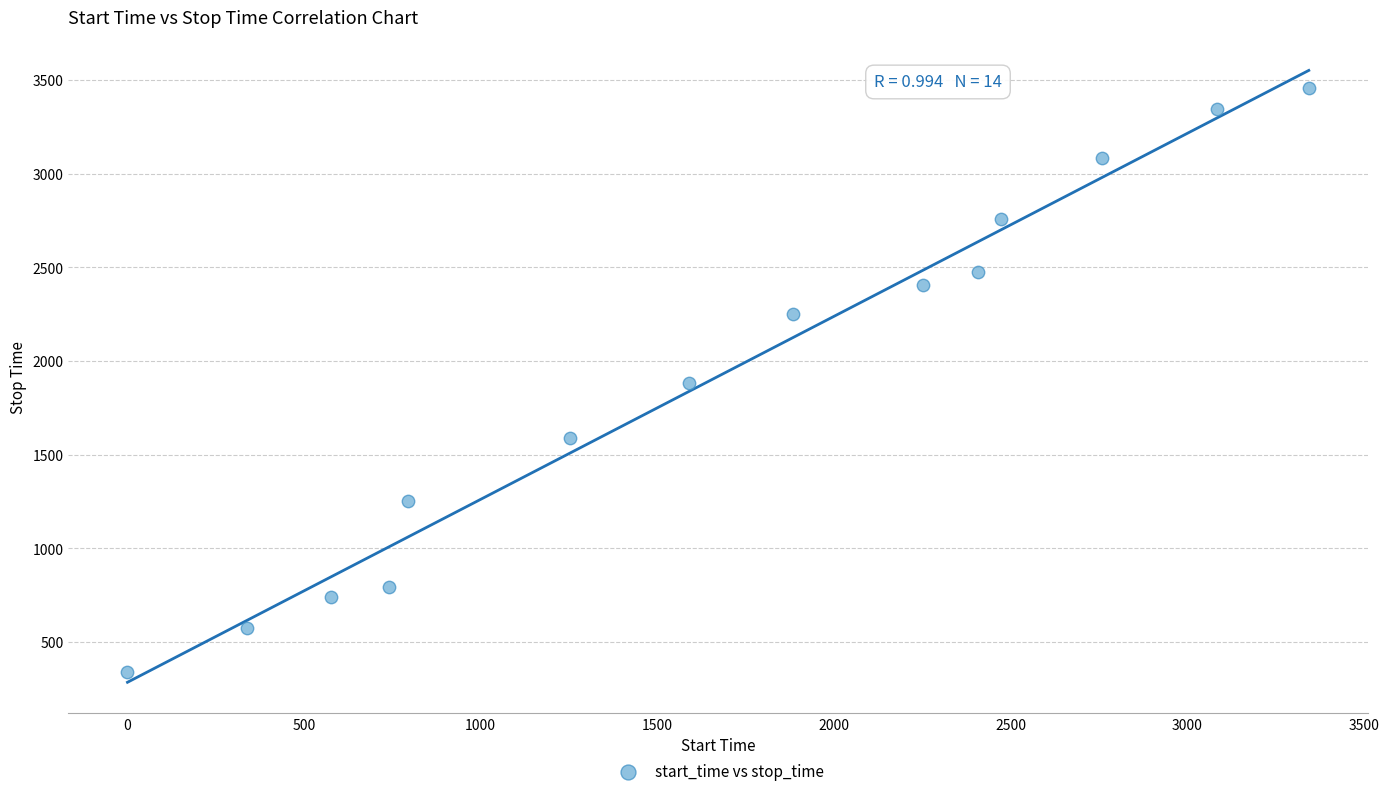

What is the range of Y values (max minus min)?

3118